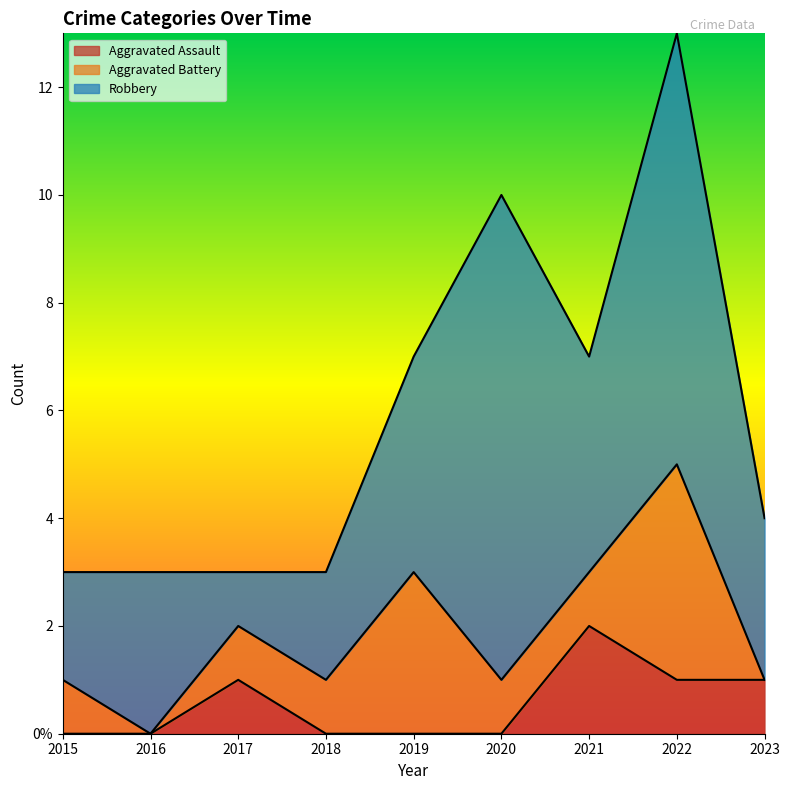

Count the Aggravated Assault values in the range 0 to 1.

8